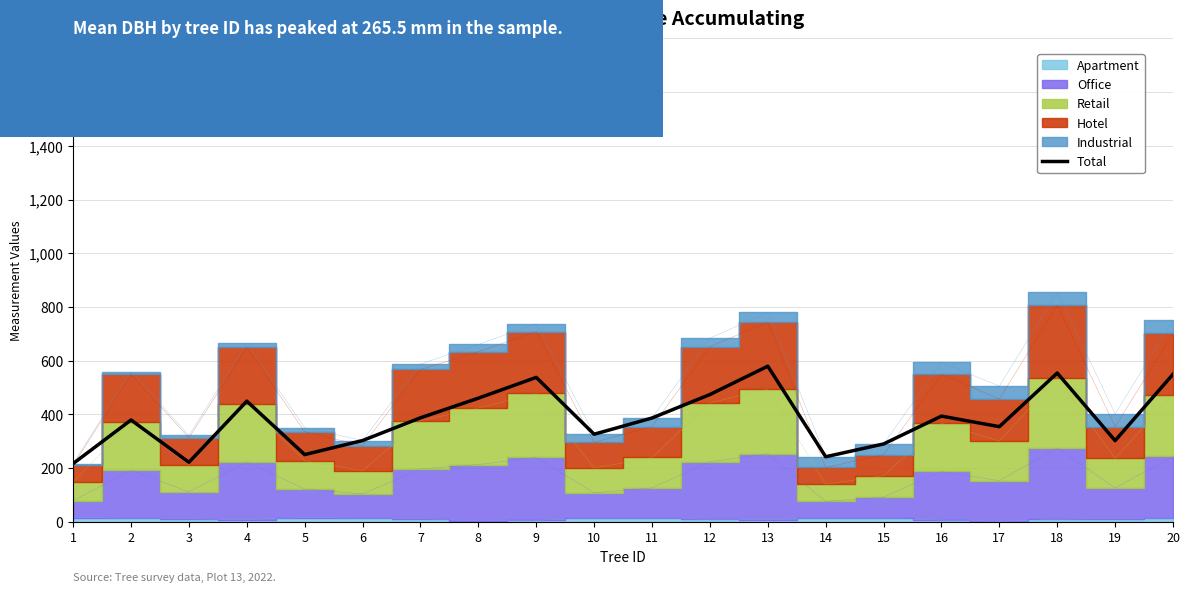

List the labels in order of value, largest first.

13, 18, 20, 9, 12, 8, 4, 16, 7, 11, 2, 17, 10, 6, 19, 15, 5, 14, 3, 1